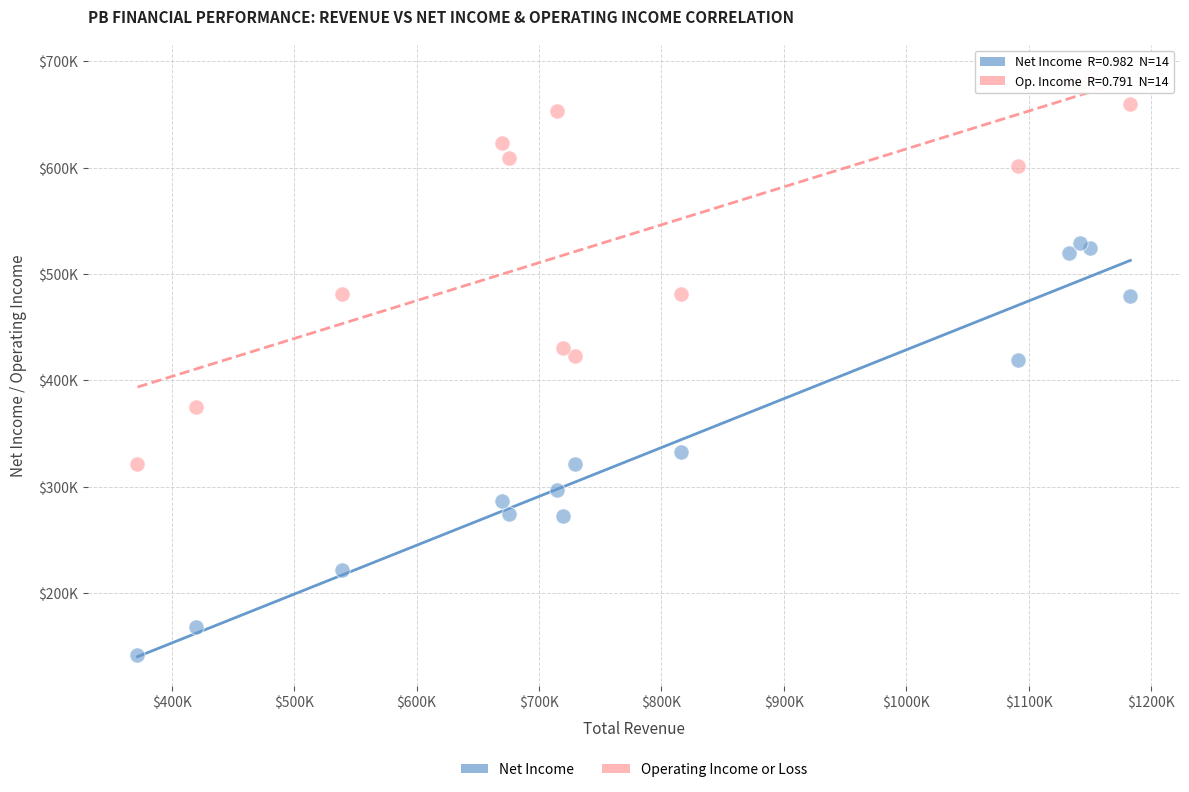

Which series reaches the maximum Y coordinate?

Operating Income or Loss